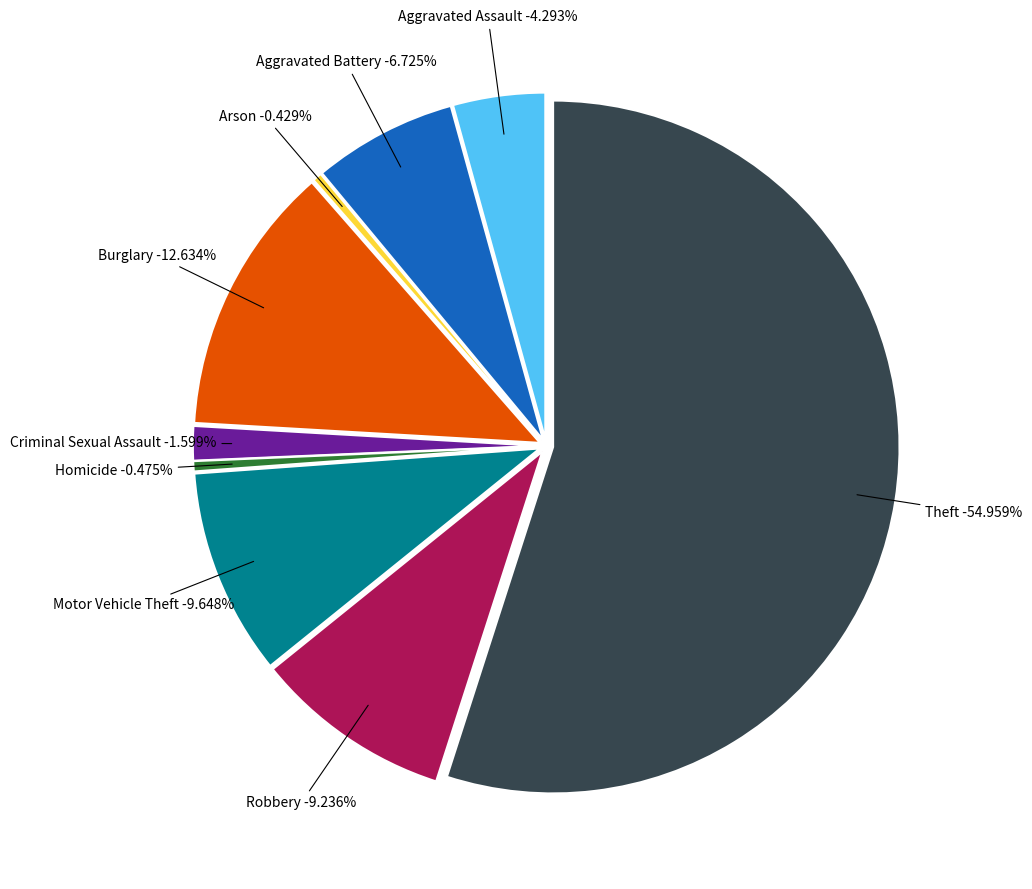

What is the smallest slice in the pie chart?

Arson